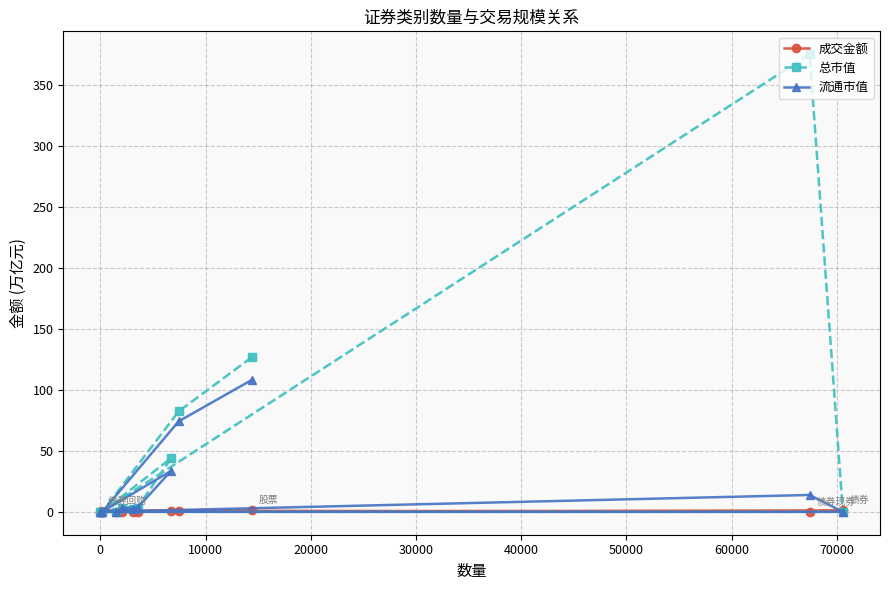

Which series has the largest range (max minus min)?

总市值